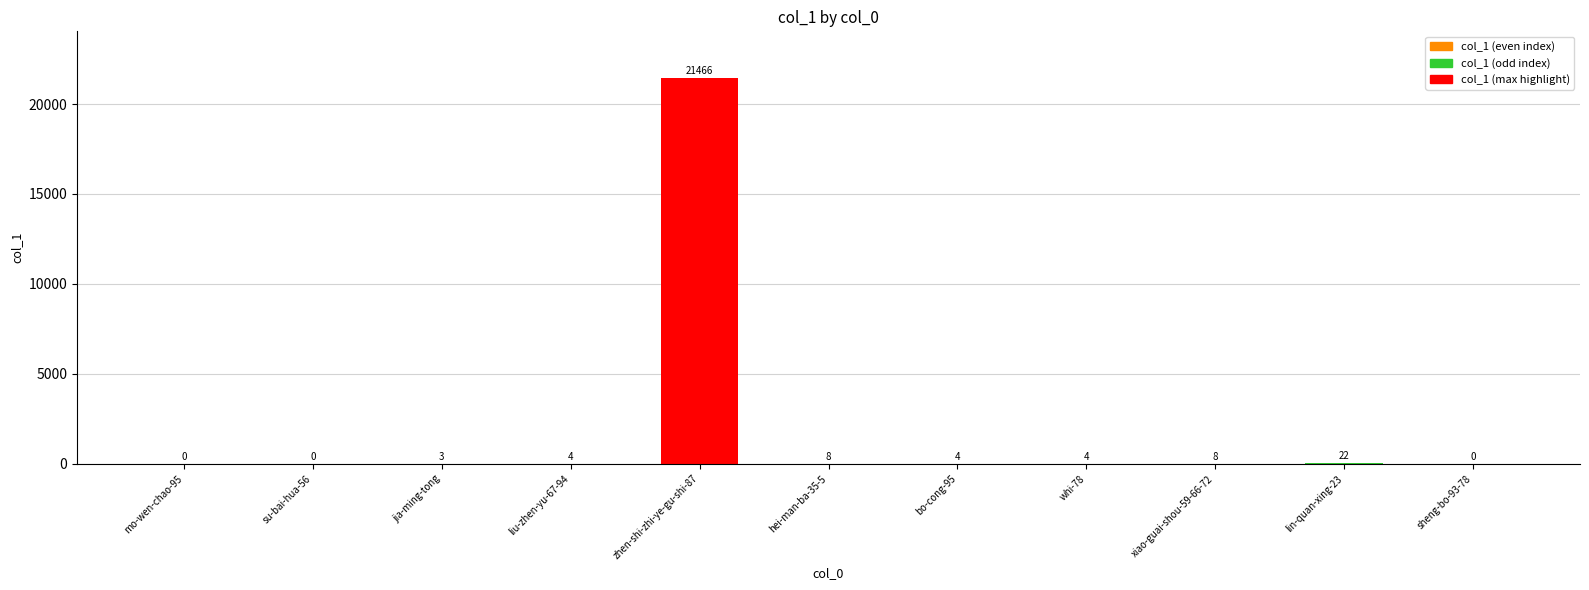

Where is the data nearest to the value 10733?

lin-quan-xing-23